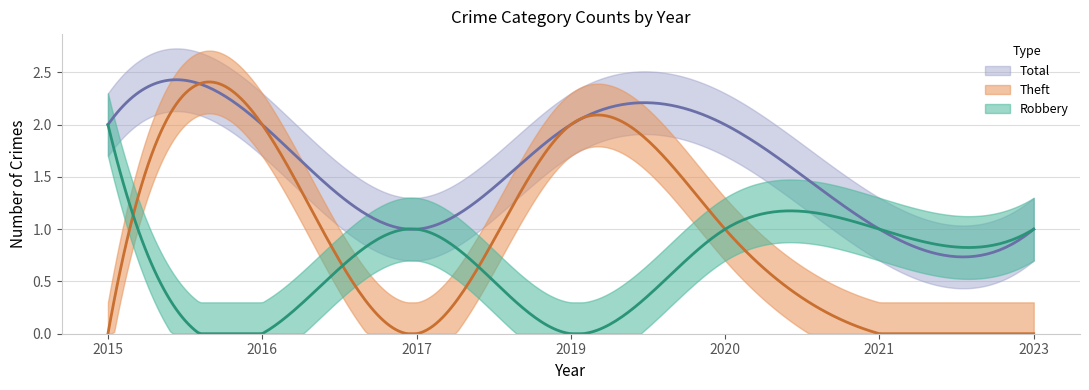

At which label is Theft closest to 1?

2020